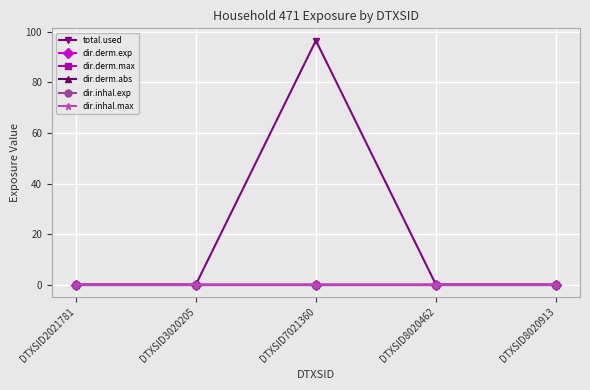

At which label does total.used reach its peak?

DTXSID7021360